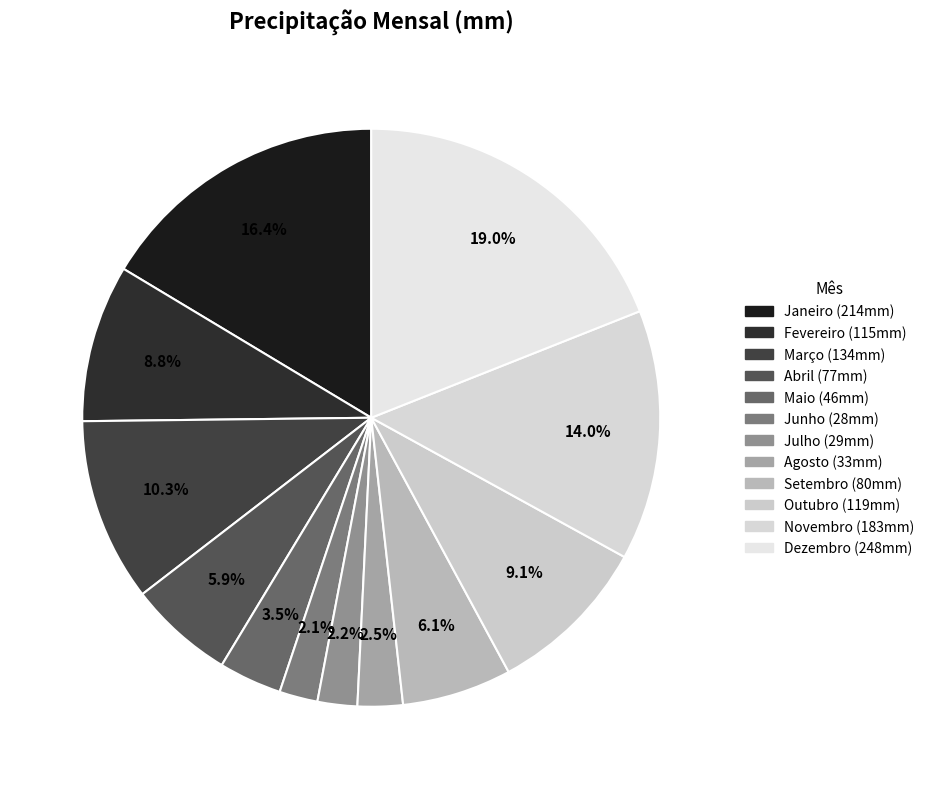

How many slices are in this pie chart?

12